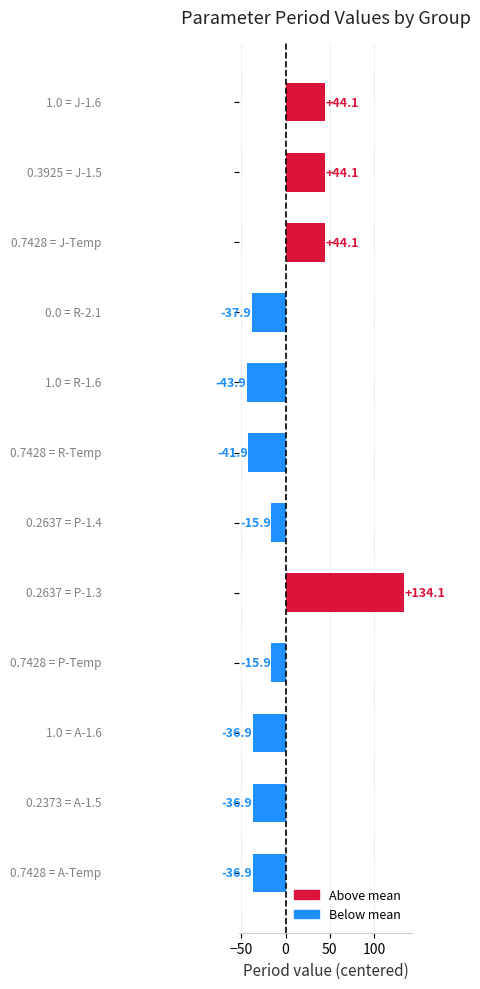

What is the difference between the maximum and second lowest values?

176.0